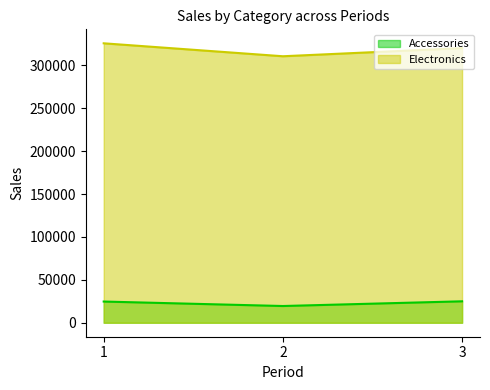

Is the value of Accessories at 3 greater than the value of Electronics at 1?

No